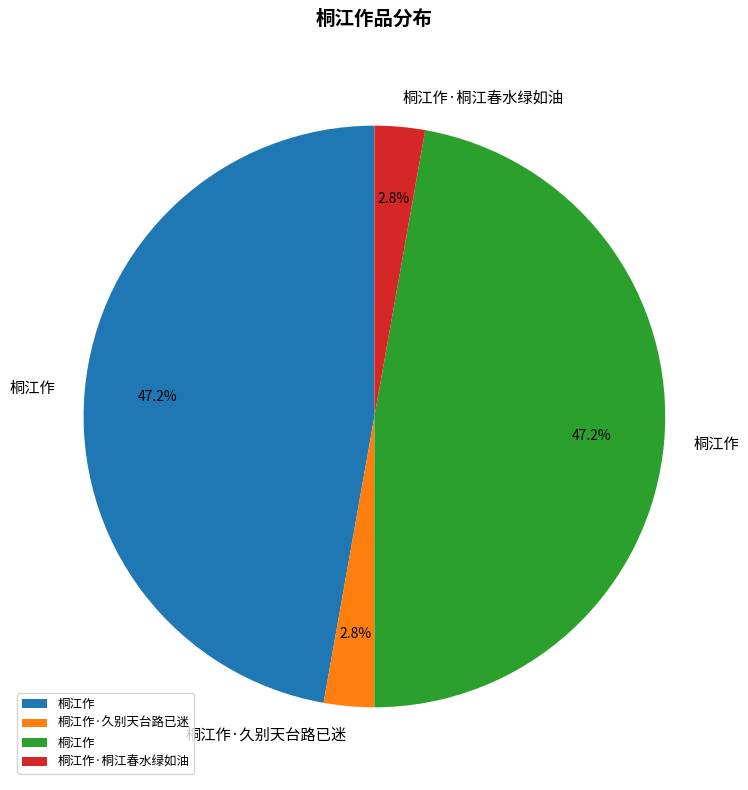

Is there a majority slice in this chart?

No